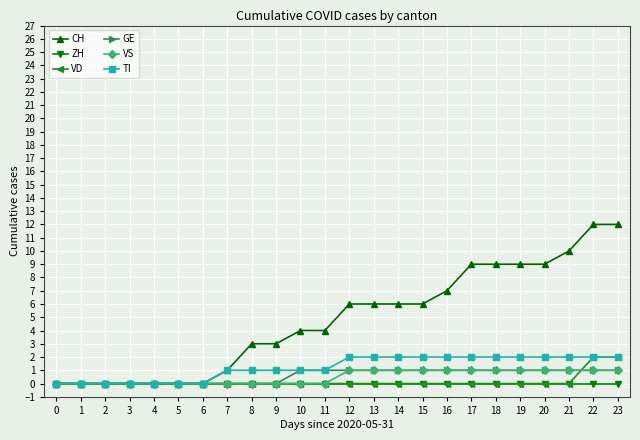

True or false: GE has a value of 1 at 12.

True